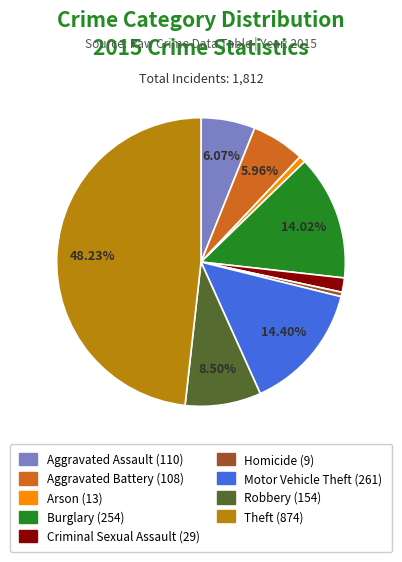

Which slice is the largest?

Theft